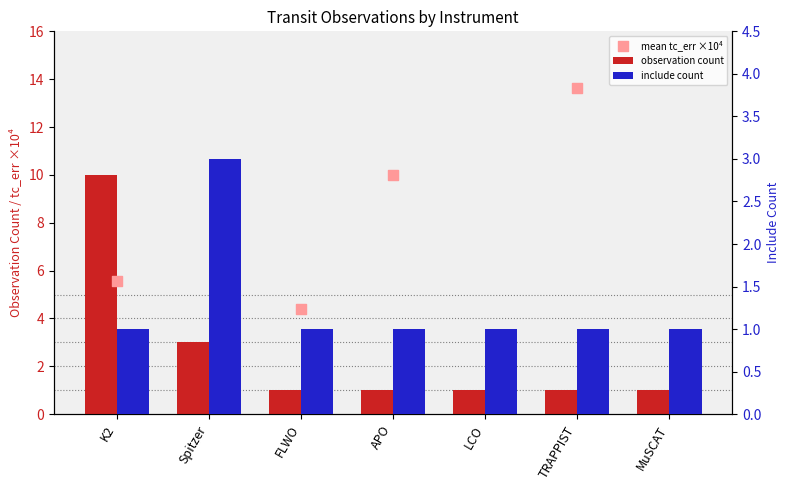

At which category is the sum across all series the highest?

MuSCAT